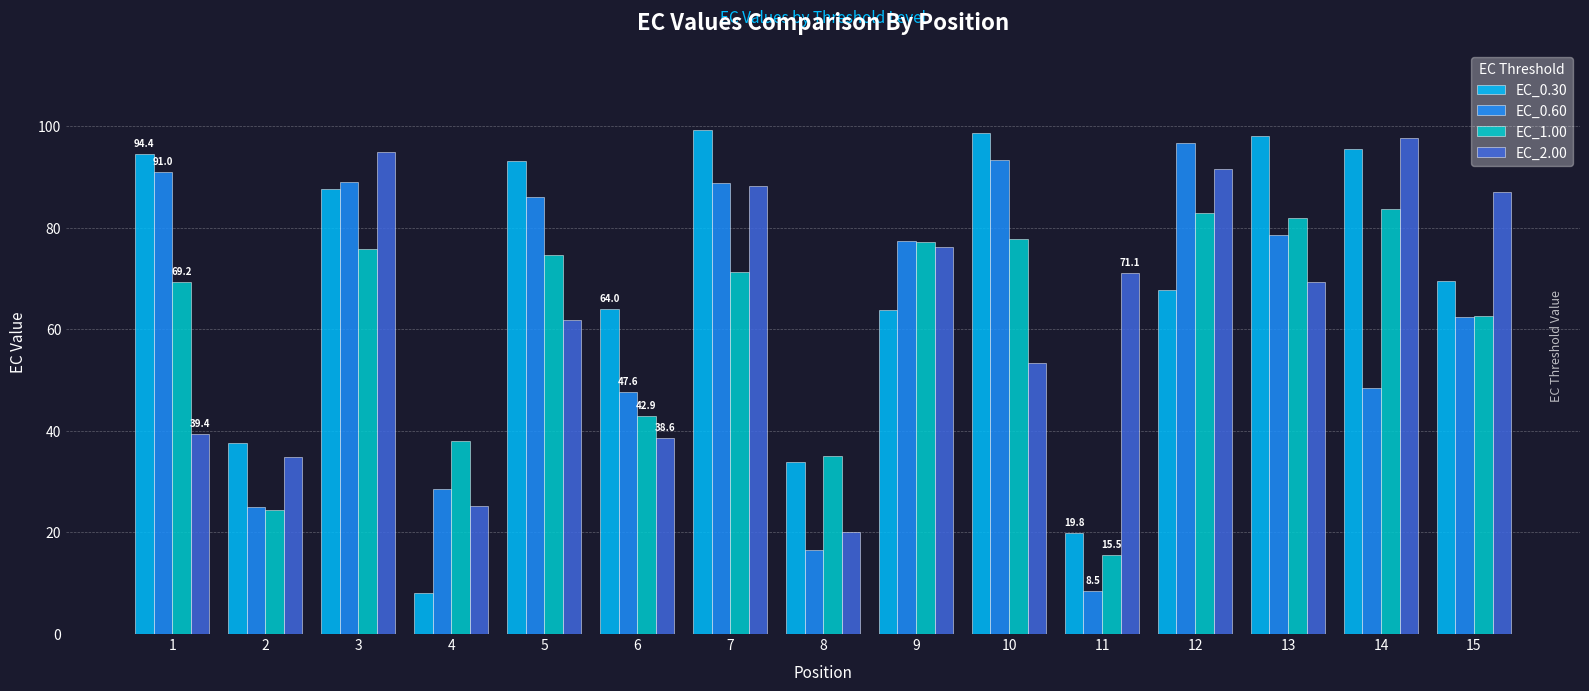

What are all the series names shown in the legend?

EC_0.30, EC_0.60, EC_1.00, EC_2.00